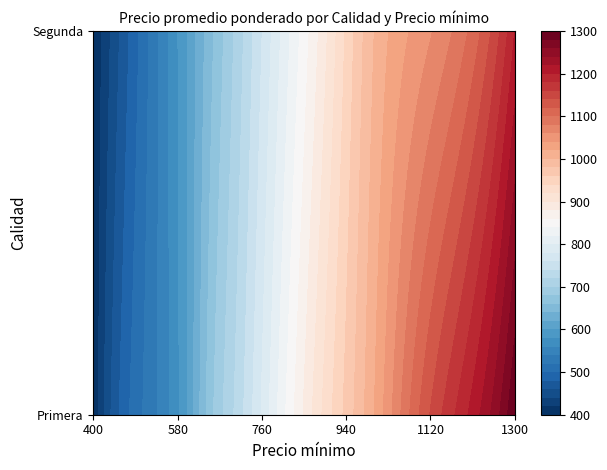

Which category has the highest value across all series?

1300